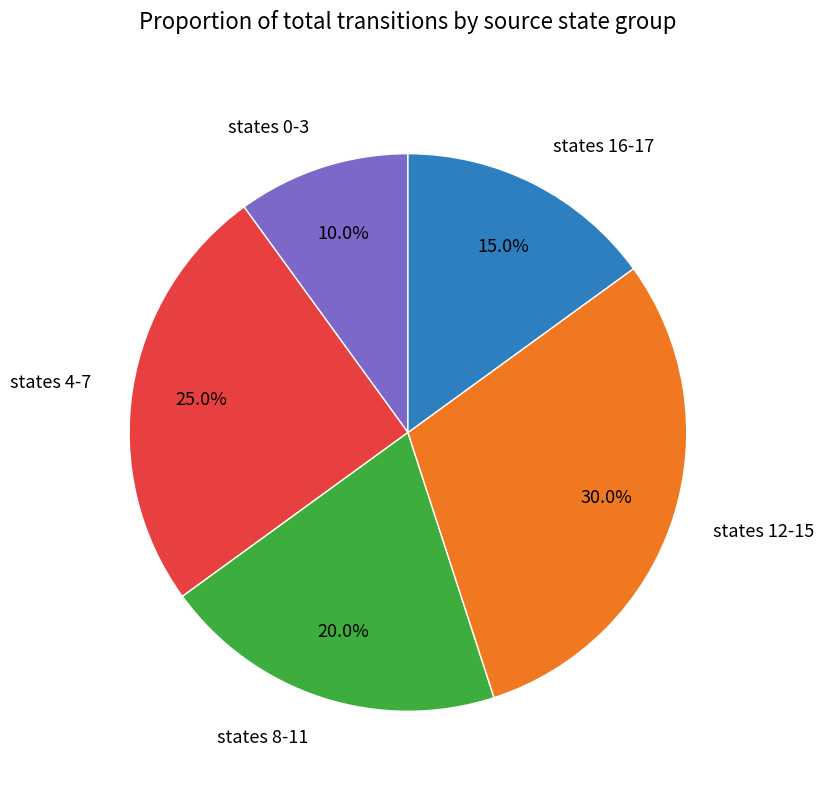

Is the sum of states 0-3 and states 8-11 greater than half?

No